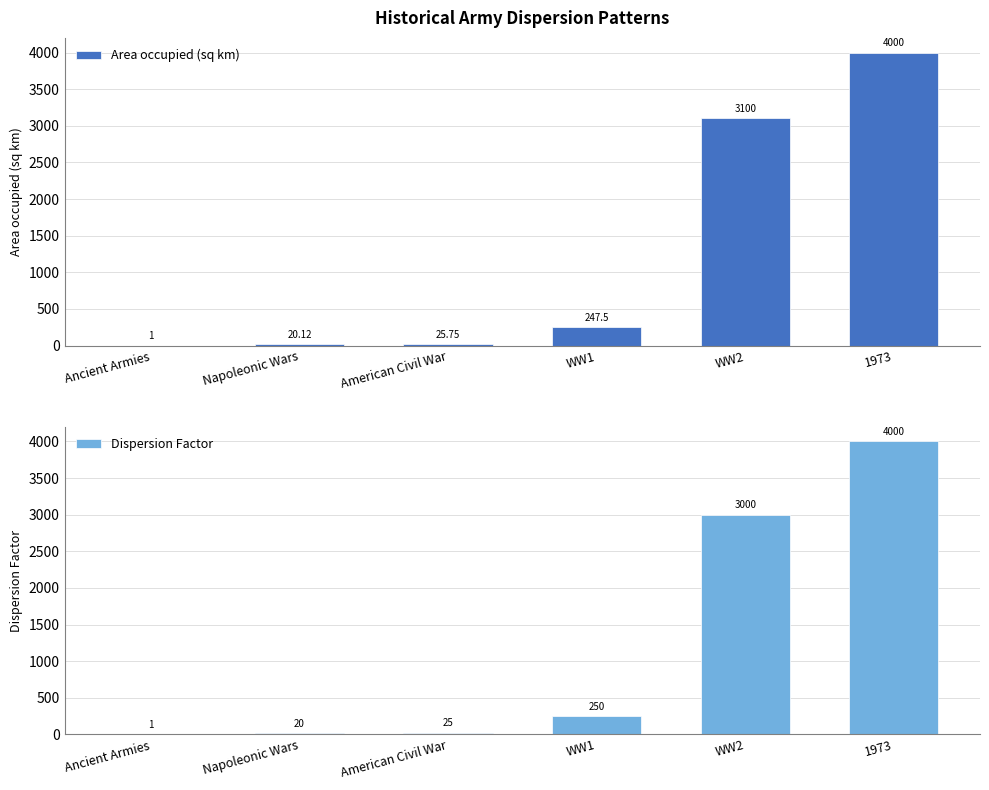

What are all the series names shown in the legend?

Area occupied (sq km), Dispersion Factor